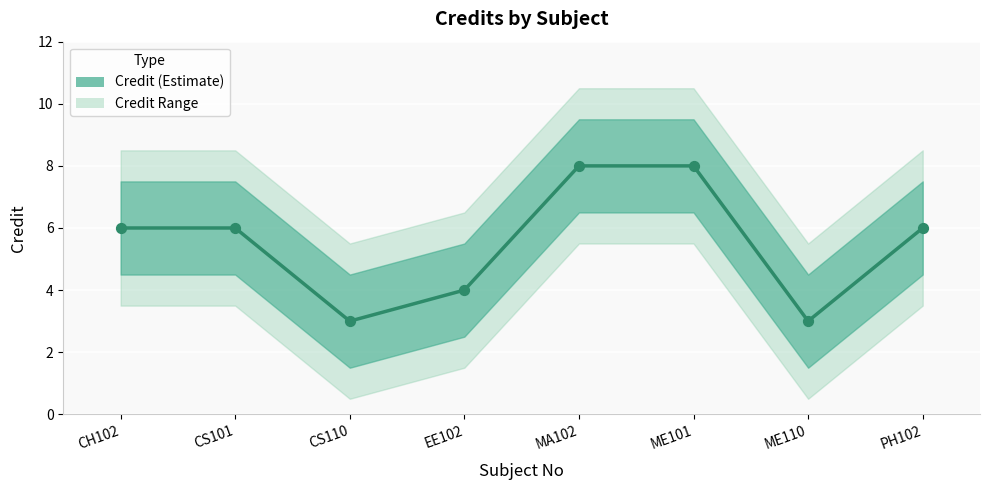

Between ME101 and MA102, which is larger?

ME101